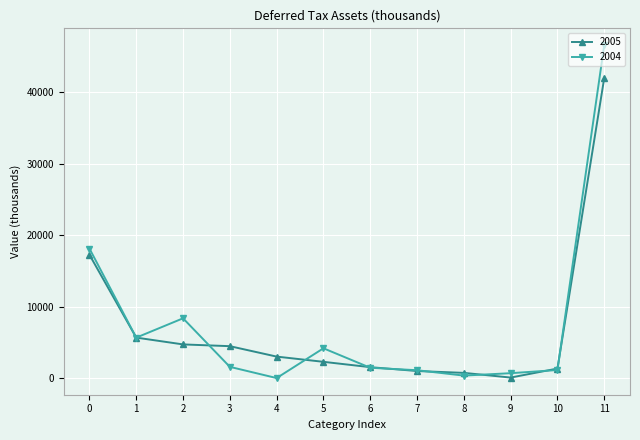

The value of 2004 at 3 is 1570. True or false?

True